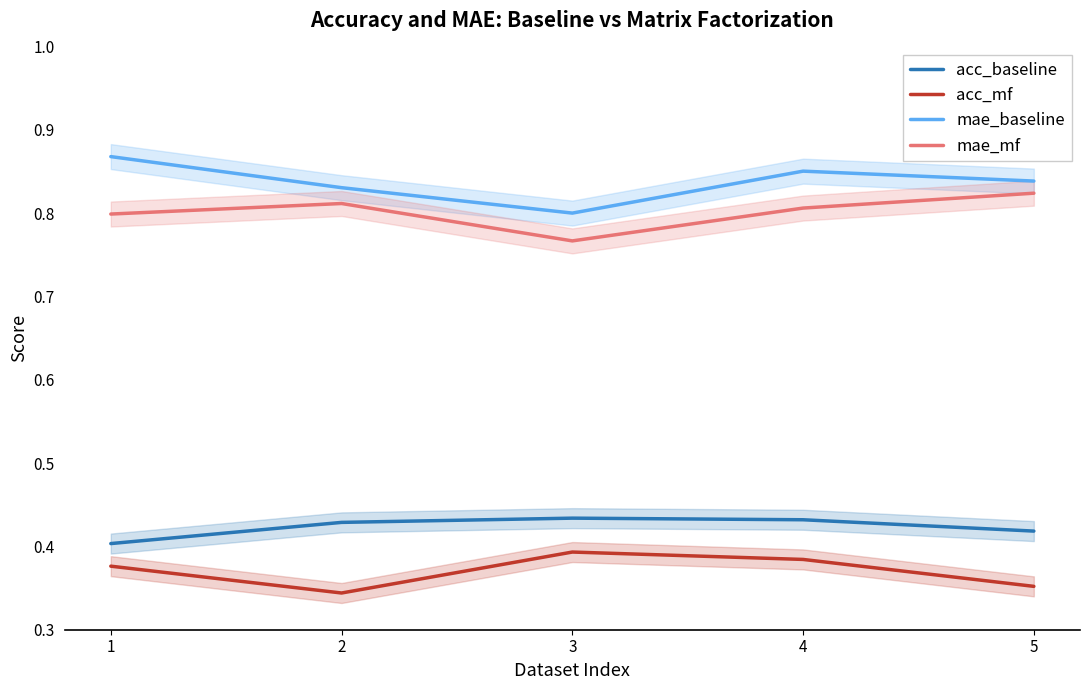

At which category does acc_baseline reach its first local peak?

3